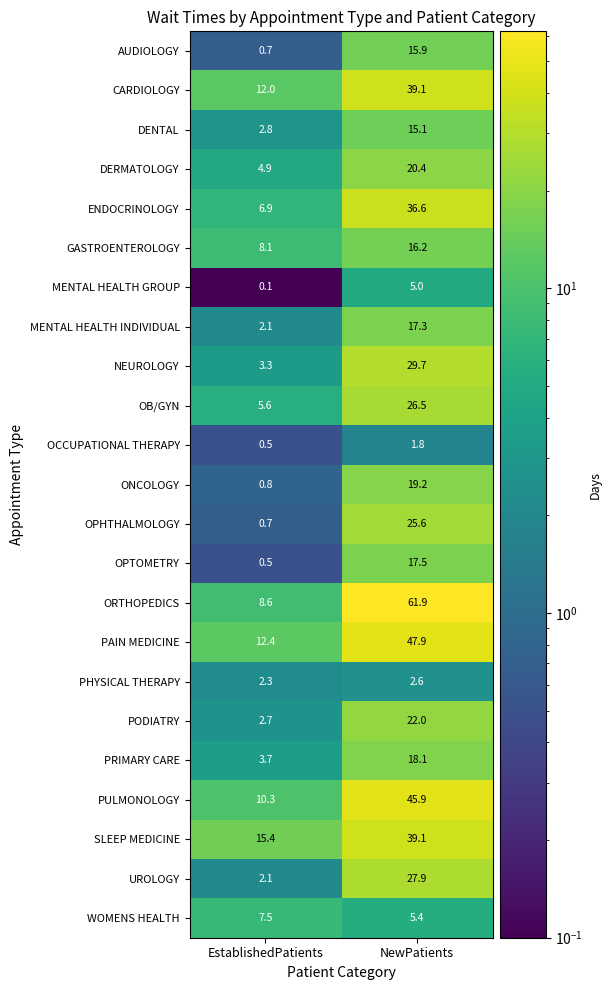

List the labels in order of PULMONOLOGY value, smallest first.

EstablishedPatients, NewPatients